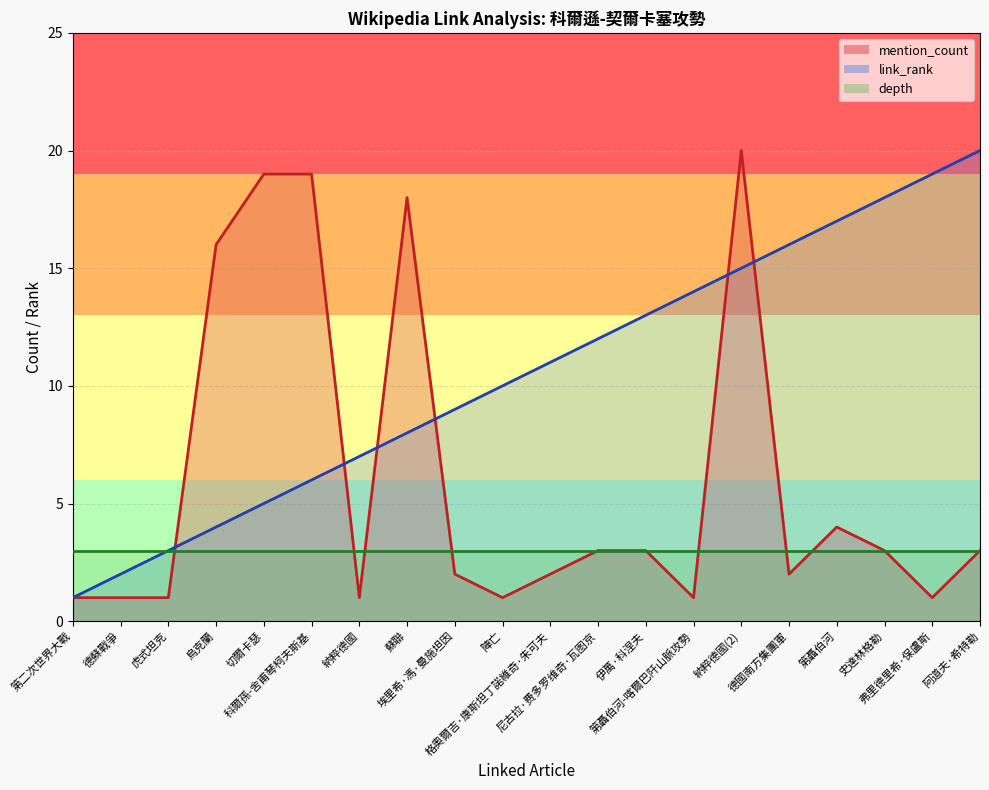

What position from the left is 埃里希·馮·曼施坦因?

9